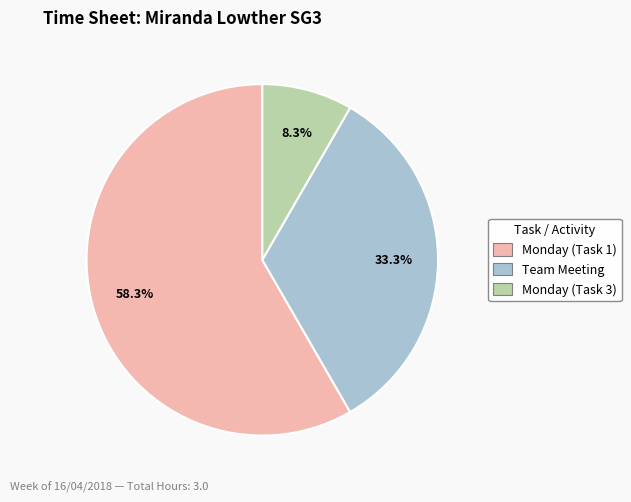

To the nearest percent, what portion does Monday (Task 3) represent?

8%